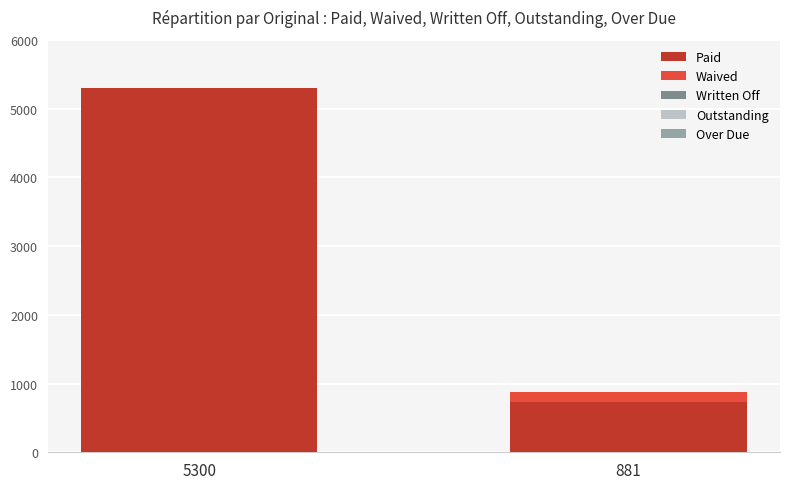

How many data points does each series have?

2